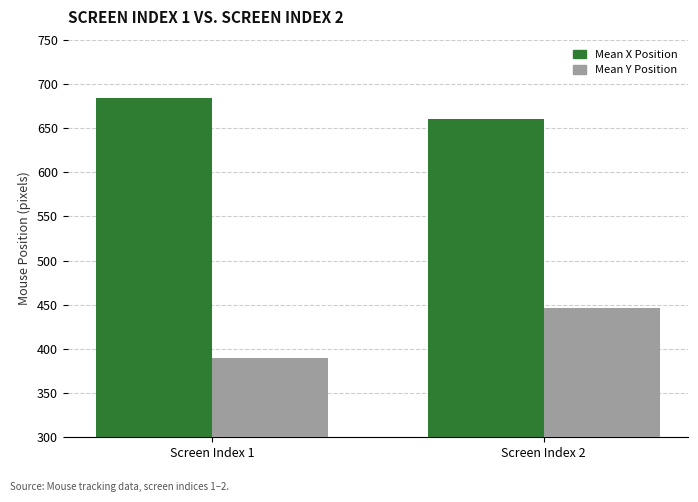

What are all the series names shown in the legend?

Mean X Position, Mean Y Position